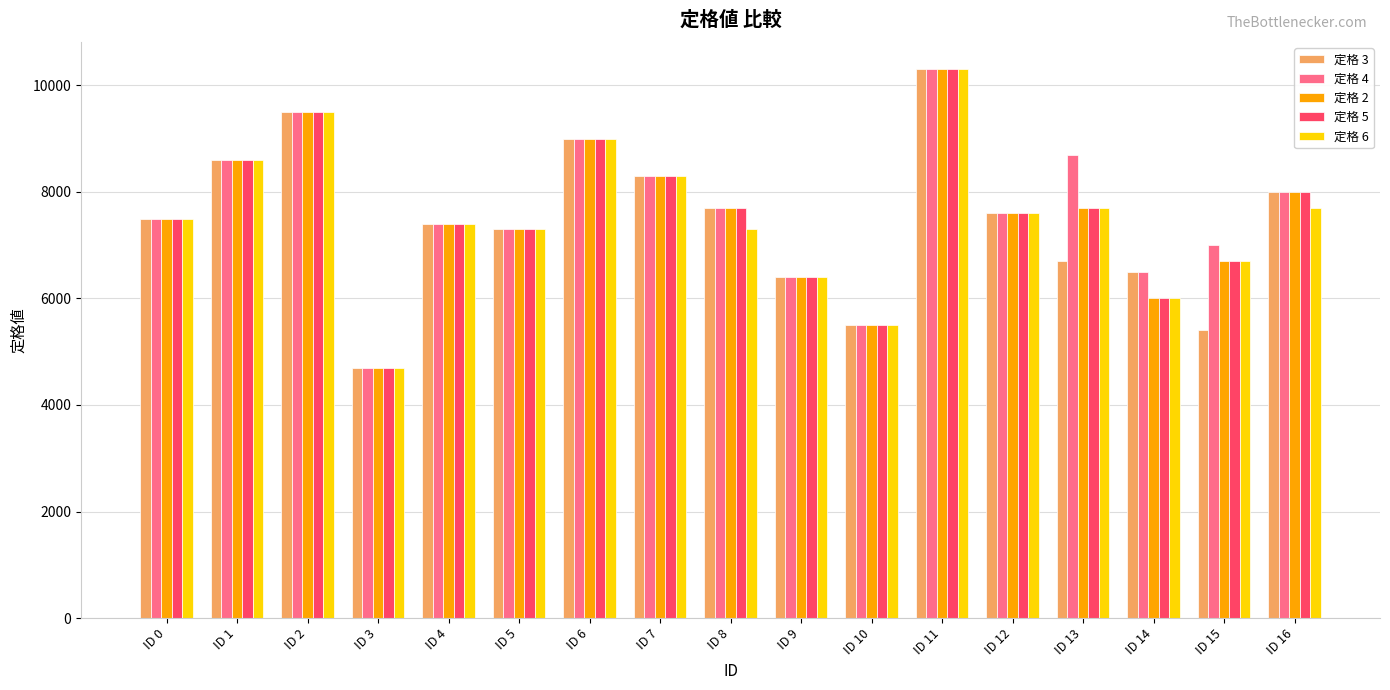

What is the sum of the 定格 4 values at ID 3 and ID 6?

13700